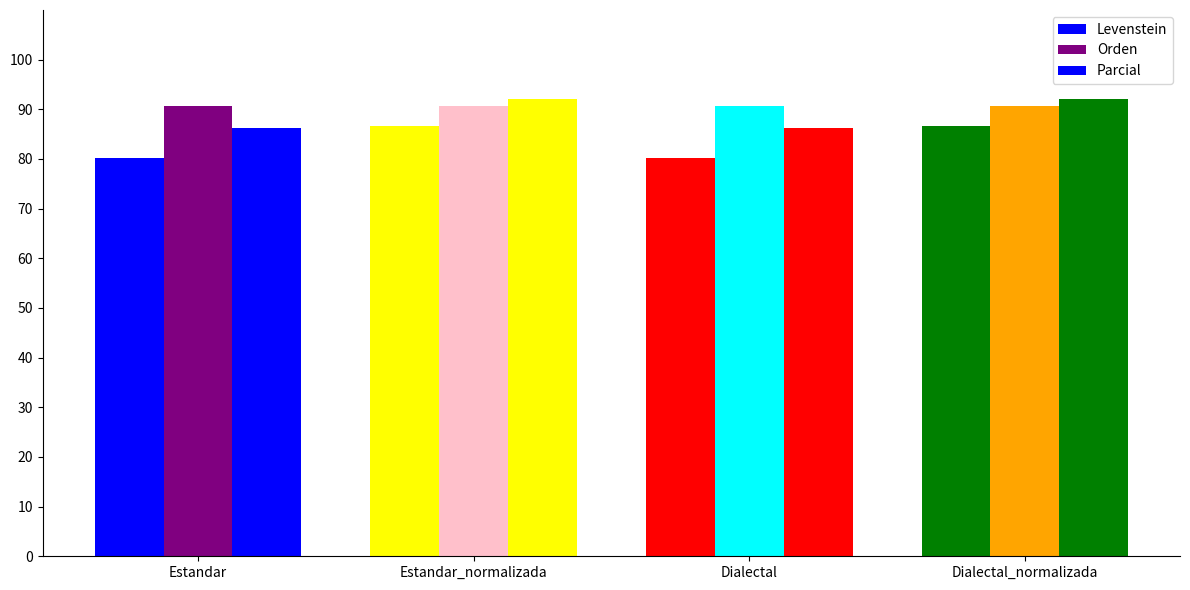

What is the spread (max minus min) of values at Dialectal?

10.5